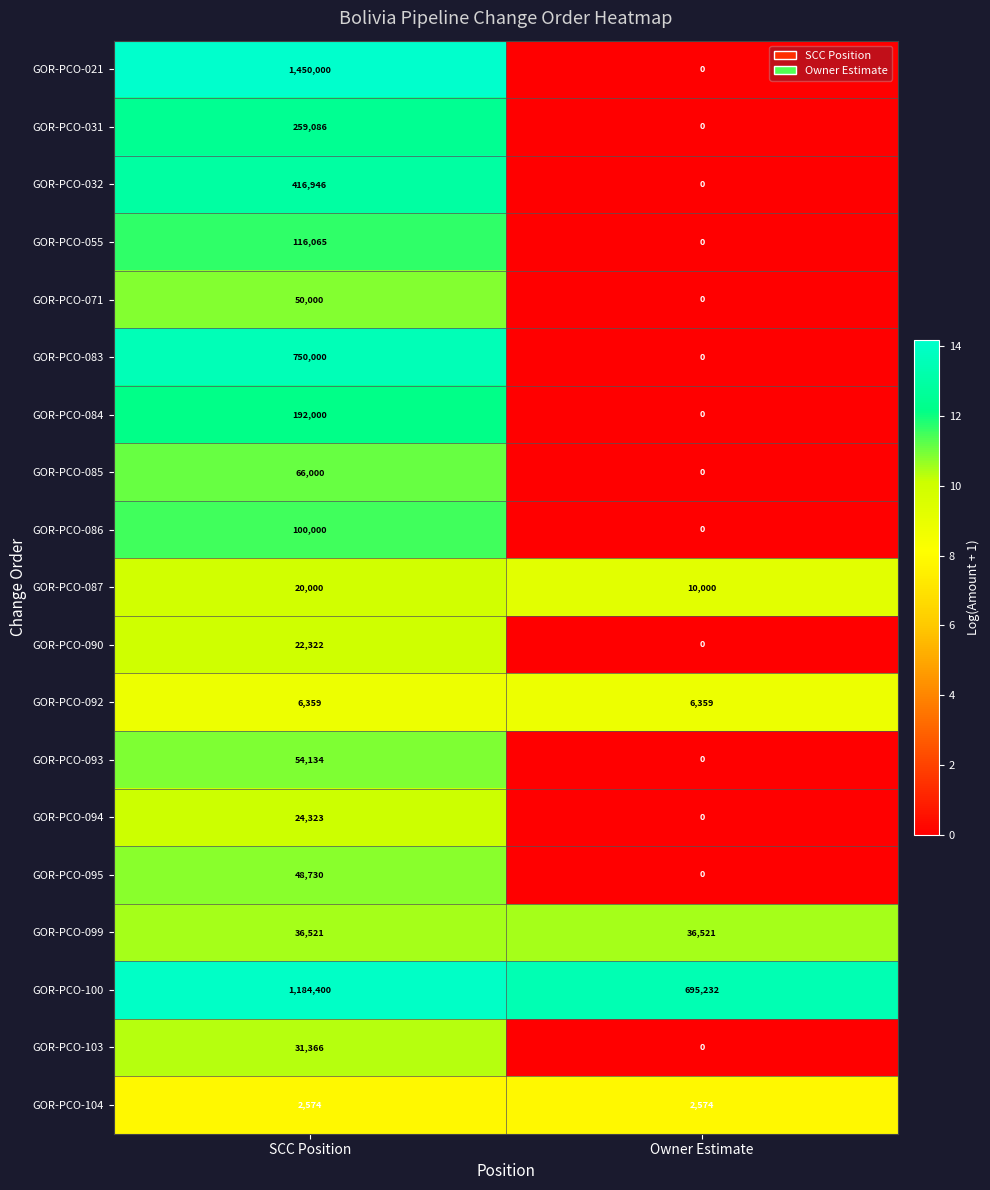

What is the sum of the GOR-PCO-085 values at SCC Position and Owner Estimate?

66000